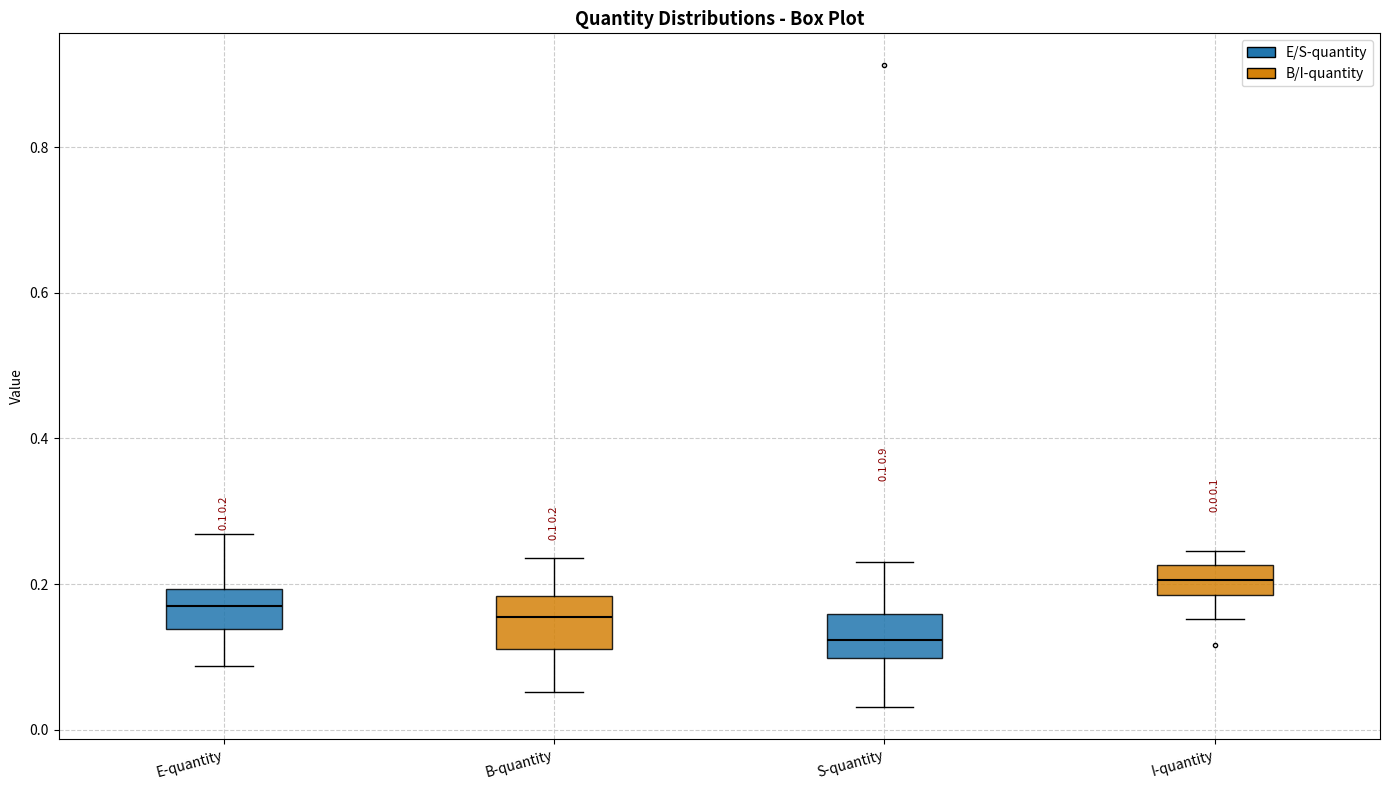

Which box's median line is the highest?

I-quantity